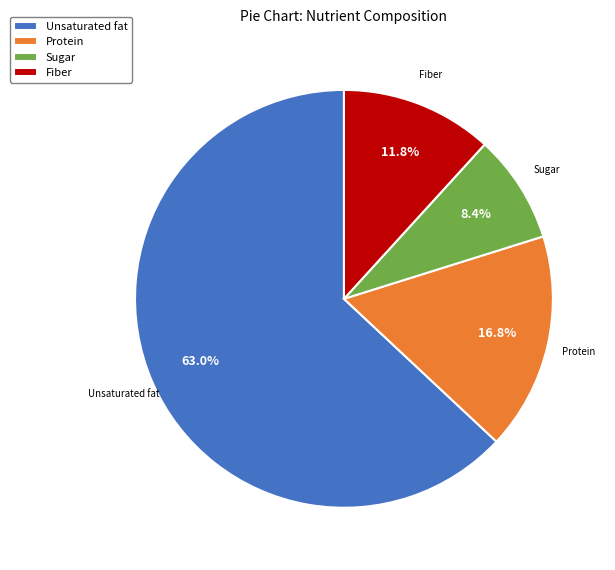

What percentage do Protein and Sugar together represent?

25.2%